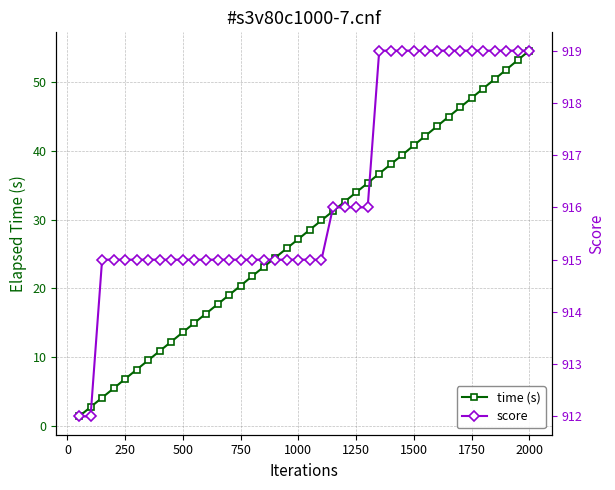

What is the maximum value for score?

919.0